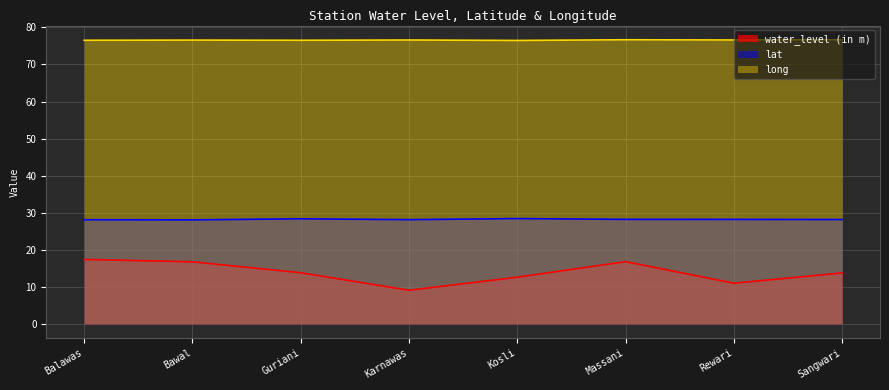

How many interior local valleys does the long series have?

3